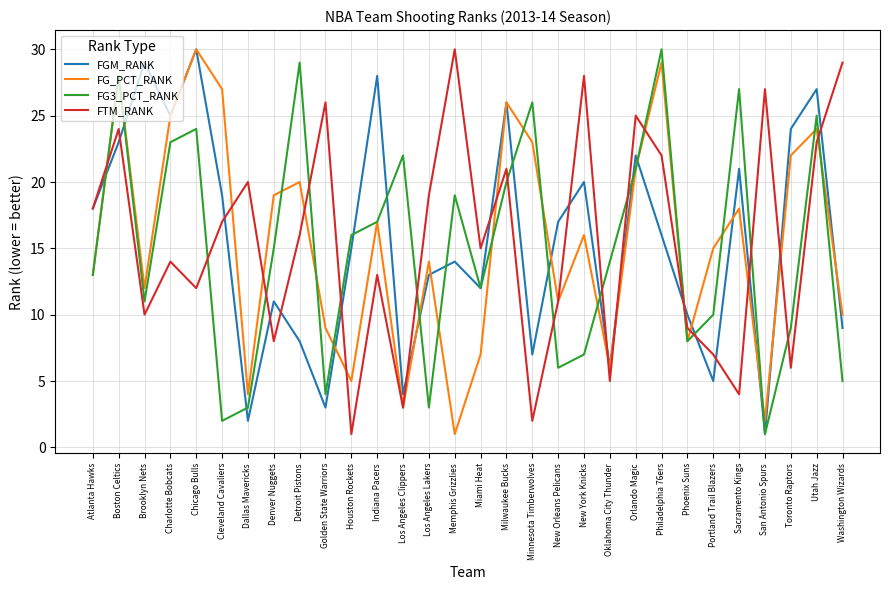

Which series ends up on top after the final intersection of FG_PCT_RANK and FTM_RANK?

FTM_RANK